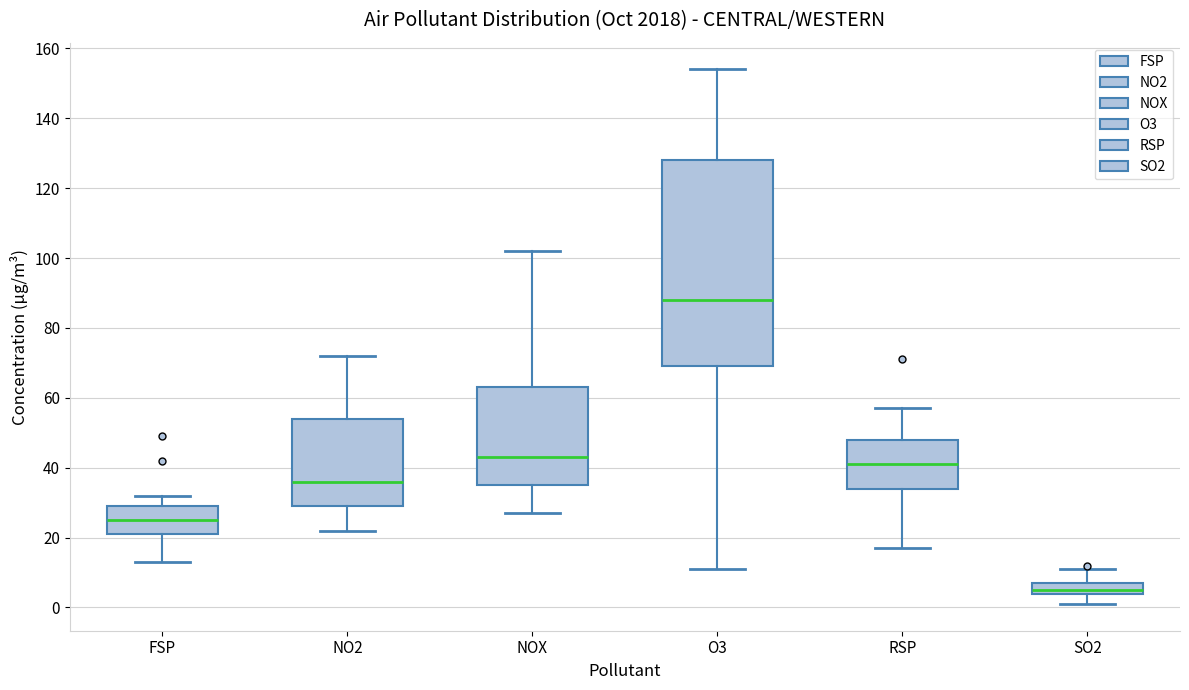

Which box is the tallest, from its lower edge to its upper edge?

O3